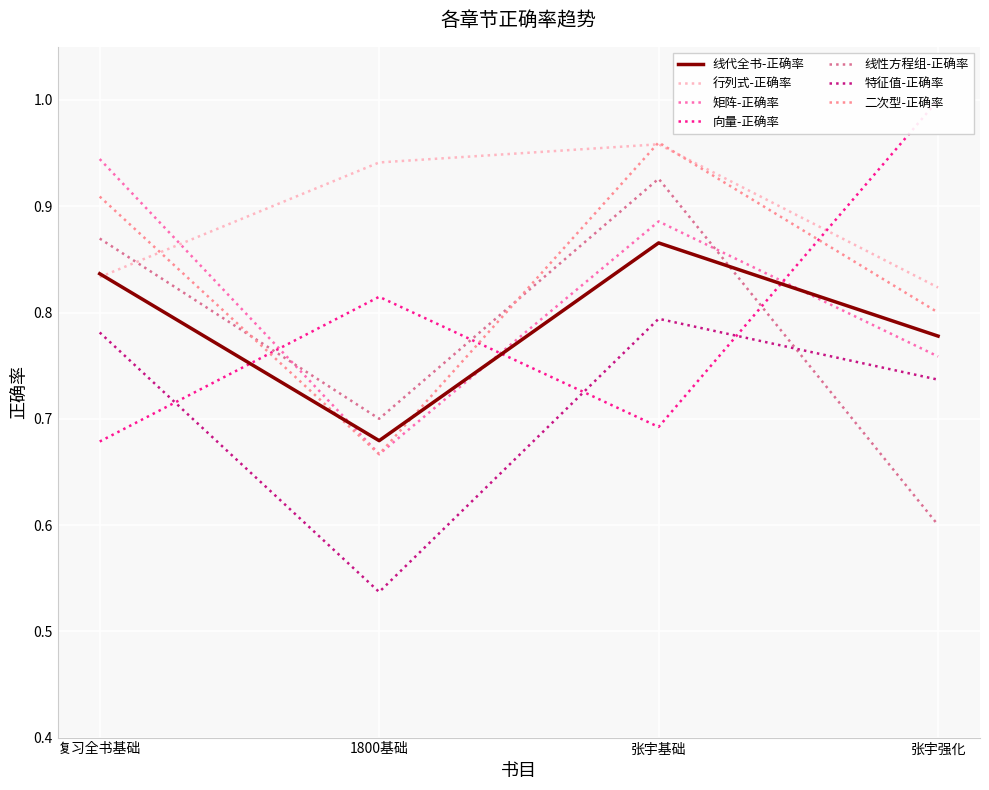

True or false: 线性方程组-正确率 has a value of 0.6 at 张宇强化.

True